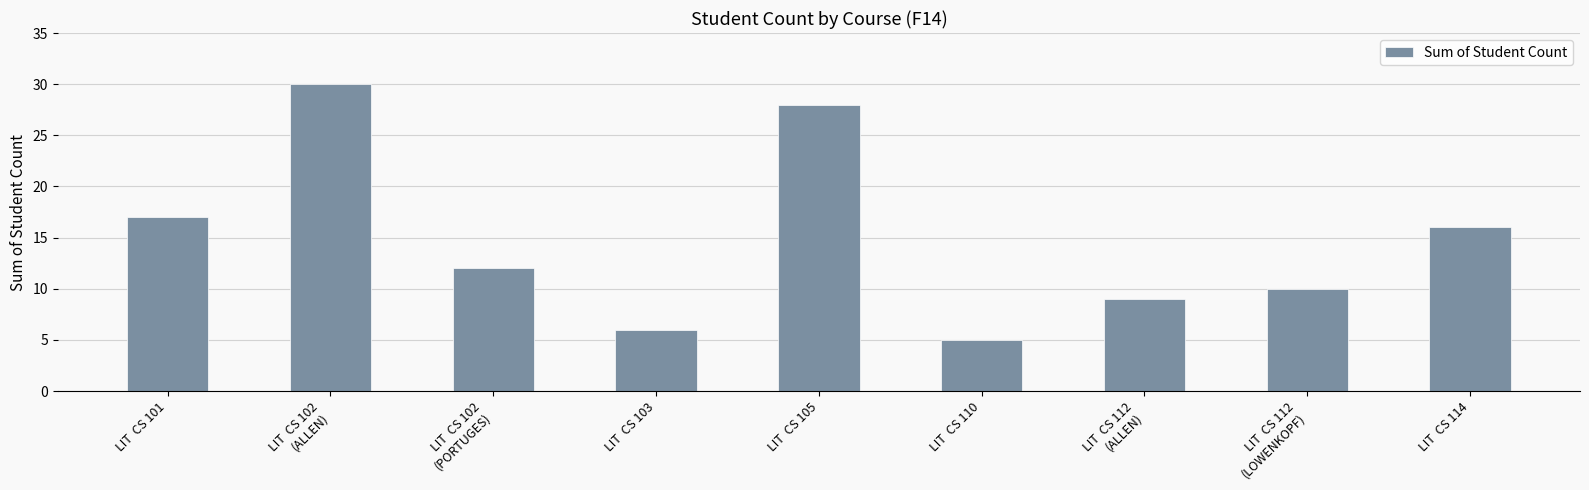

Which has a higher value, LIT  CS 101 or LIT  CS 103?

LIT  CS 101